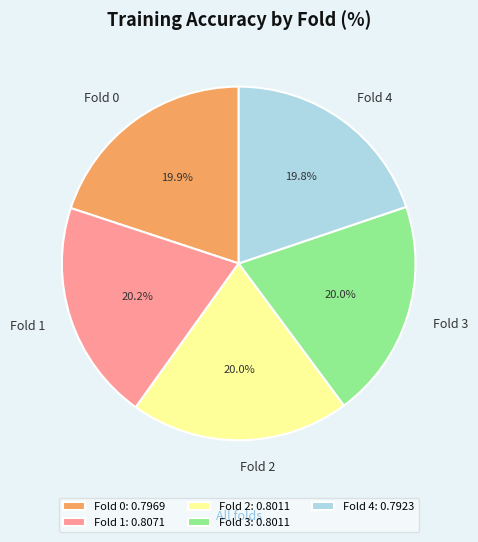

What is the total percentage of Fold 2 and Fold 1?

40.2%